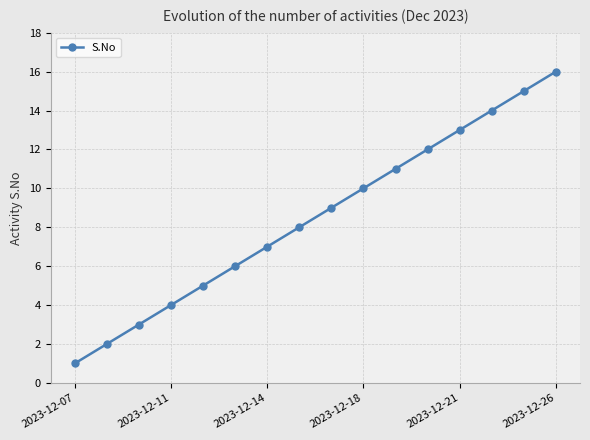

What is the value of the 13th point from the left?

13